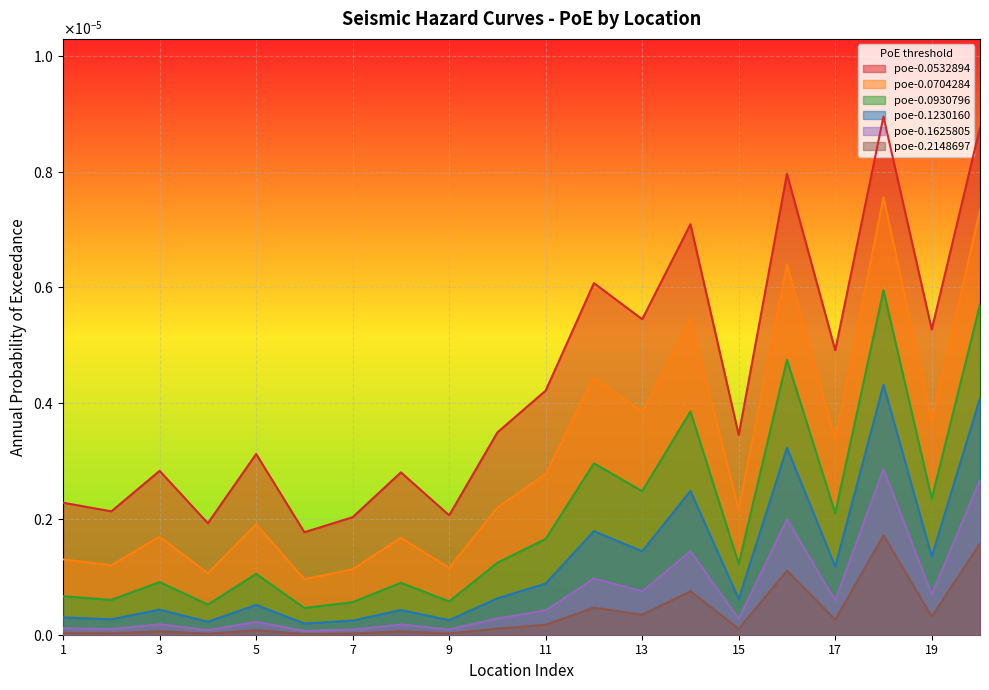

What are all the series names shown in the legend?

poe-0.0532894, poe-0.0704284, poe-0.0930796, poe-0.1230160, poe-0.1625805, poe-0.2148697